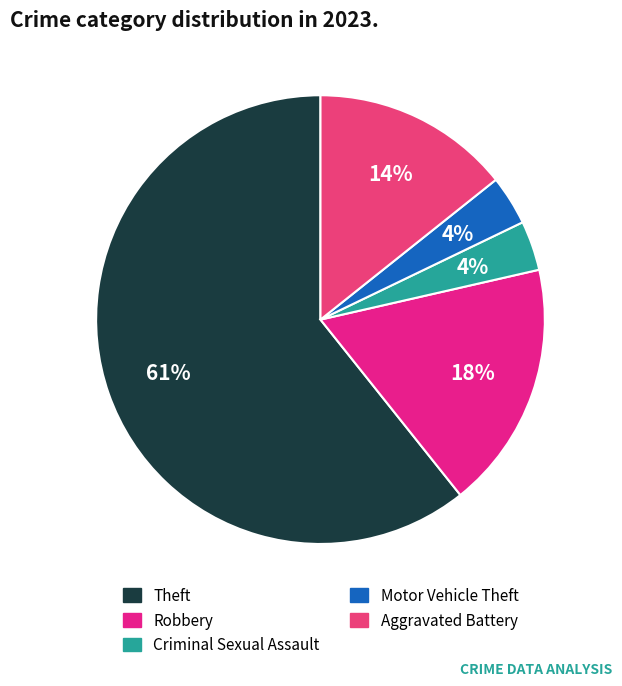

Count the number of slices in the pie.

5